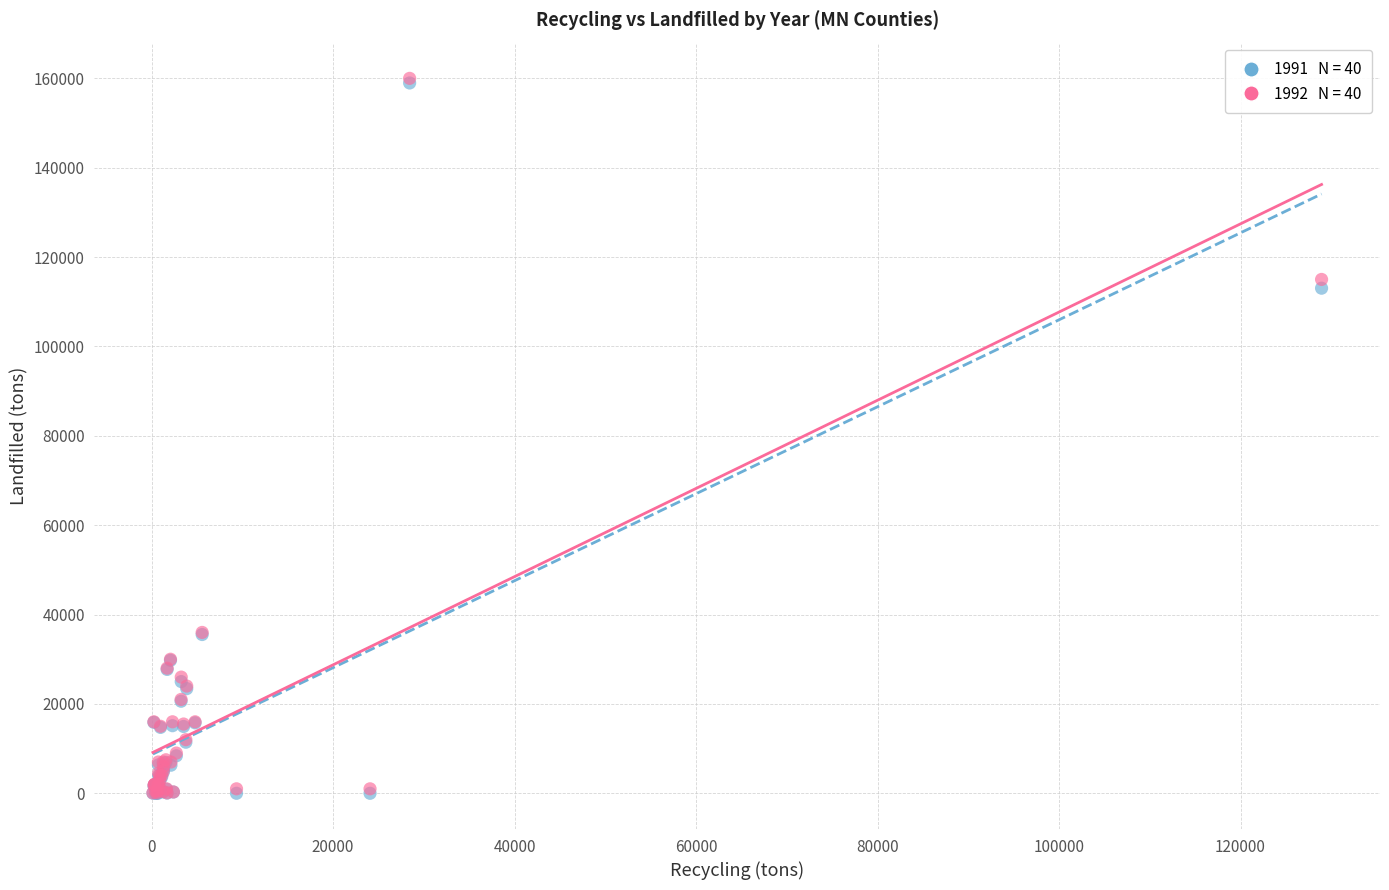

Across all series, what Y value is closest to 80000?

113041